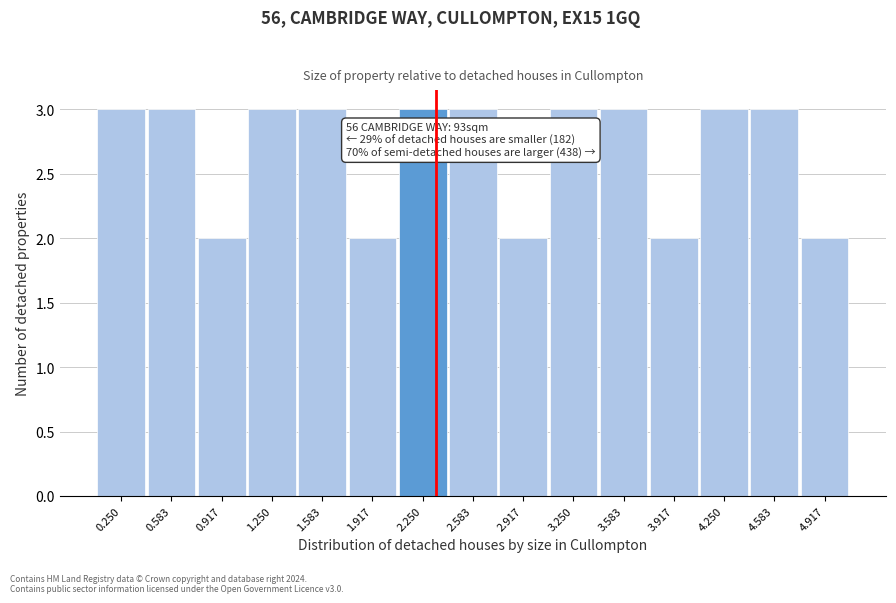

Reading left to right, list all the values displayed in this chart.

0.250=3	0.583=3	0.917=2	1.250=3	1.583=3	1.917=2	2.250=3	2.583=3	2.917=2	3.250=3	3.583=3	3.917=2	4.250=3	4.583=3	4.917=2